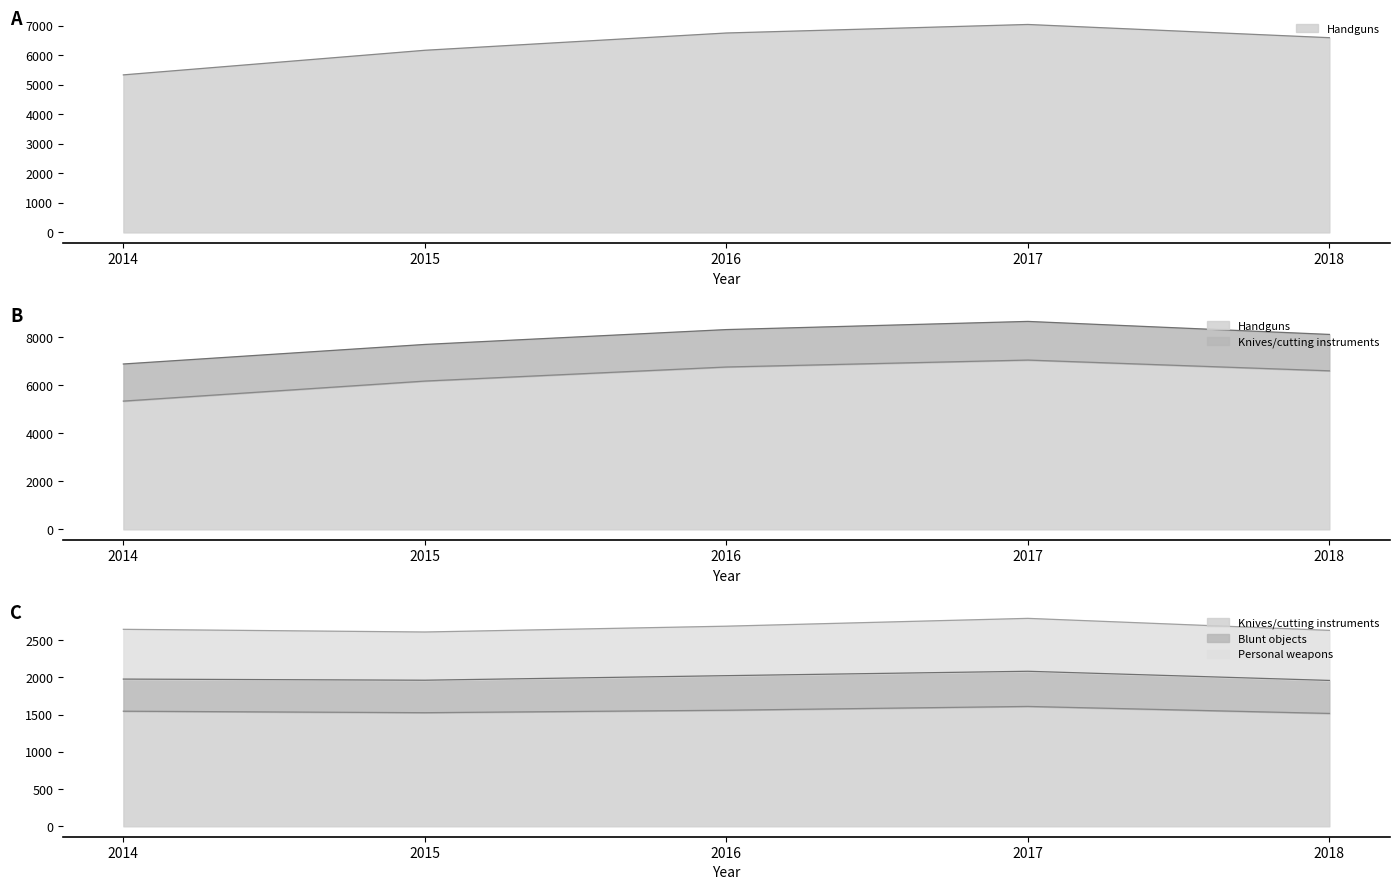

The Handguns series shows 3043 at 2015. True or false?

False